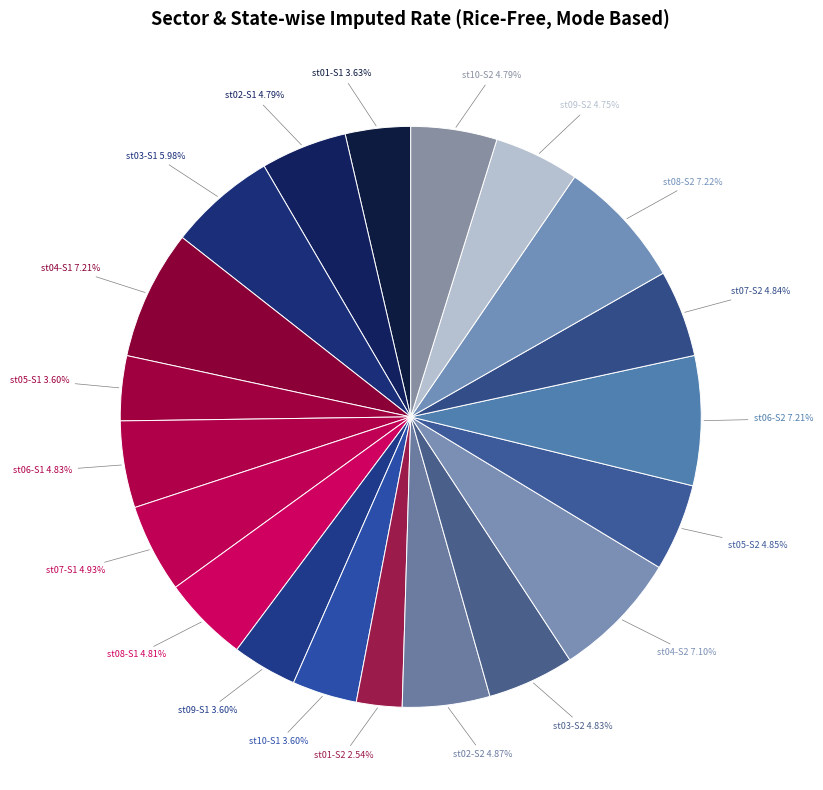

How many slices are in this pie chart?

20